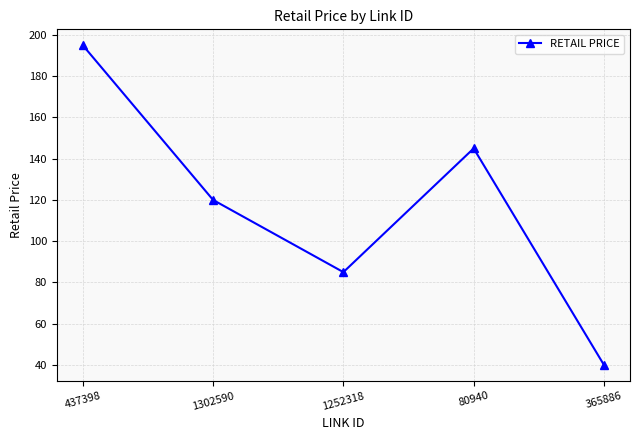

Reading left to right, extract all data points from this chart.

437398=195	1302590=120	1252318=85	80940=145	365886=40